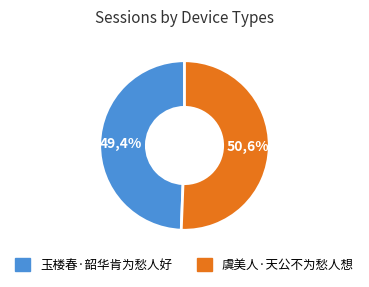

To the nearest percent, what percentage of the pie is 虞美人·天公不为愁人想?

51%